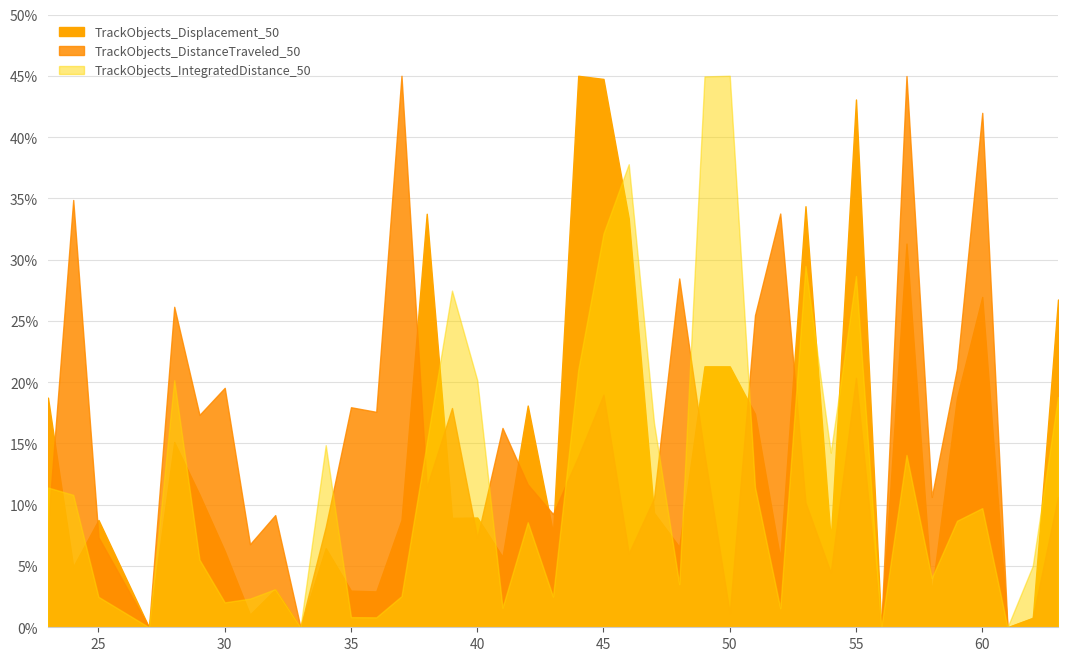

What is the value of the TrackObjects_IntegratedDistance_50 point at the 5th from the left?

20.2